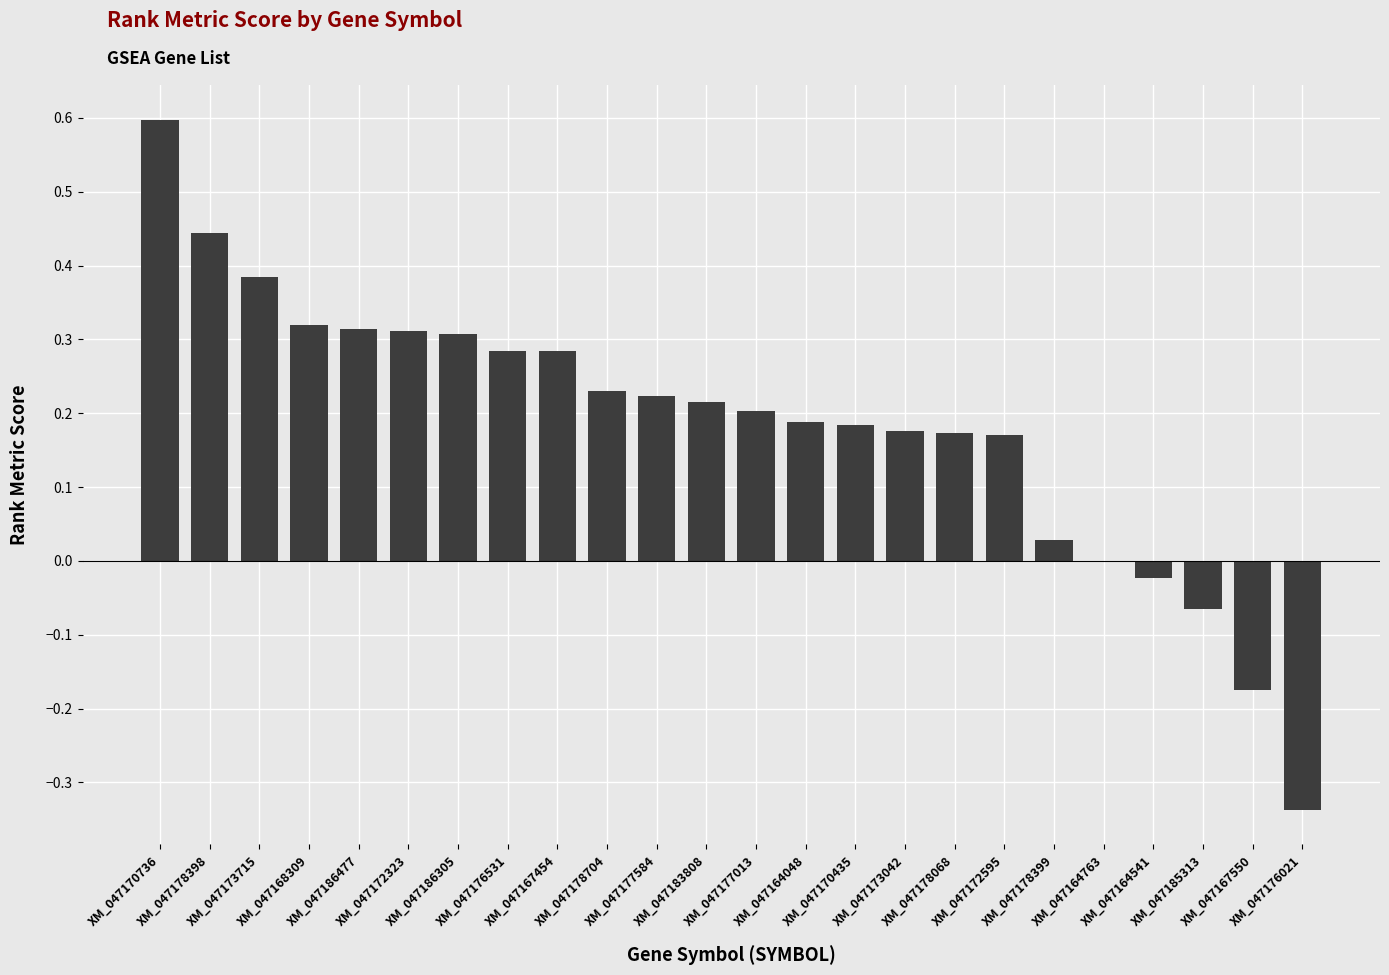

The chart shows a value of 0.3 at XM_047164048. True or false?

False